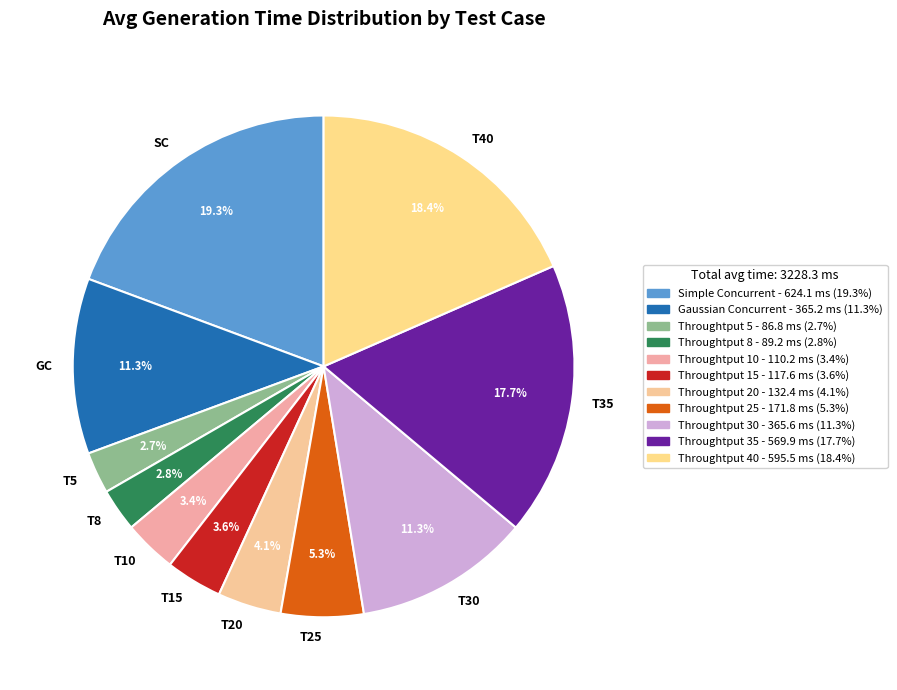

Approximately how many times larger is the value at Throughtput 30 compared to Throughtput 20?

2.8